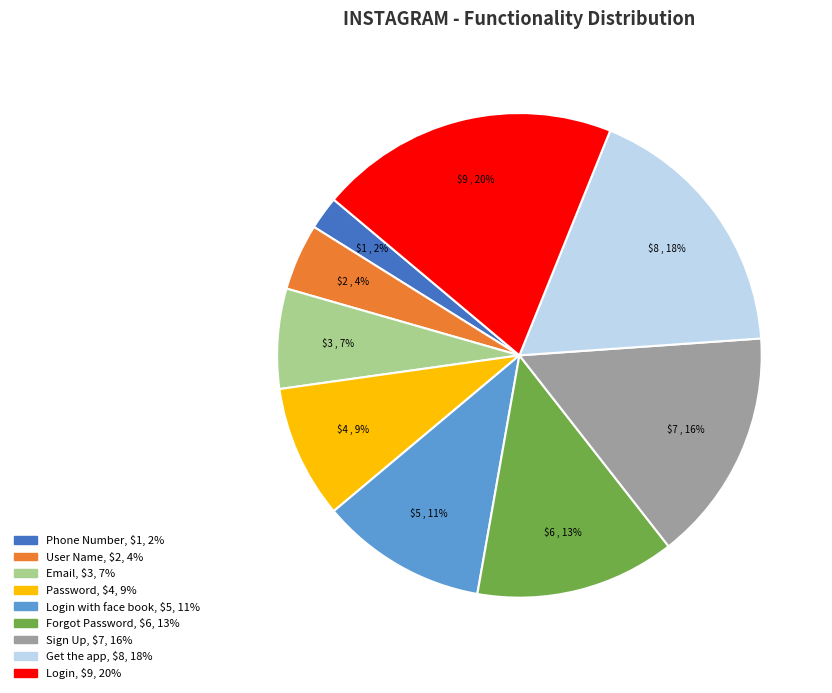

Count the number of slices in the pie.

9